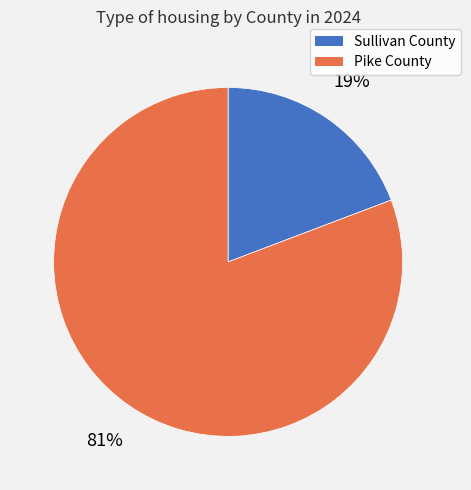

Count the number of slices in the pie.

2